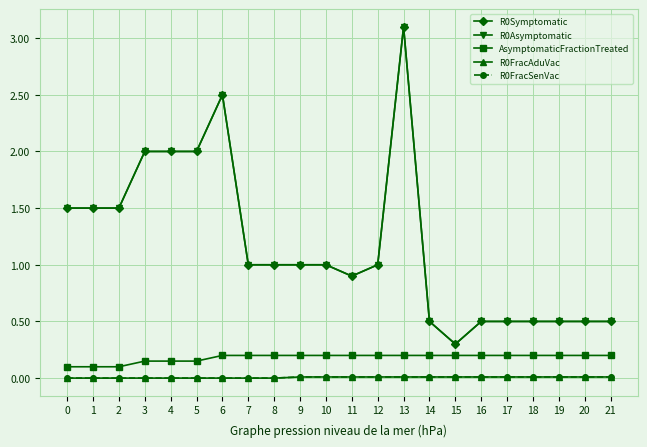

What is the difference between the second highest and second lowest values in the R0Asymptomatic series?

2.0